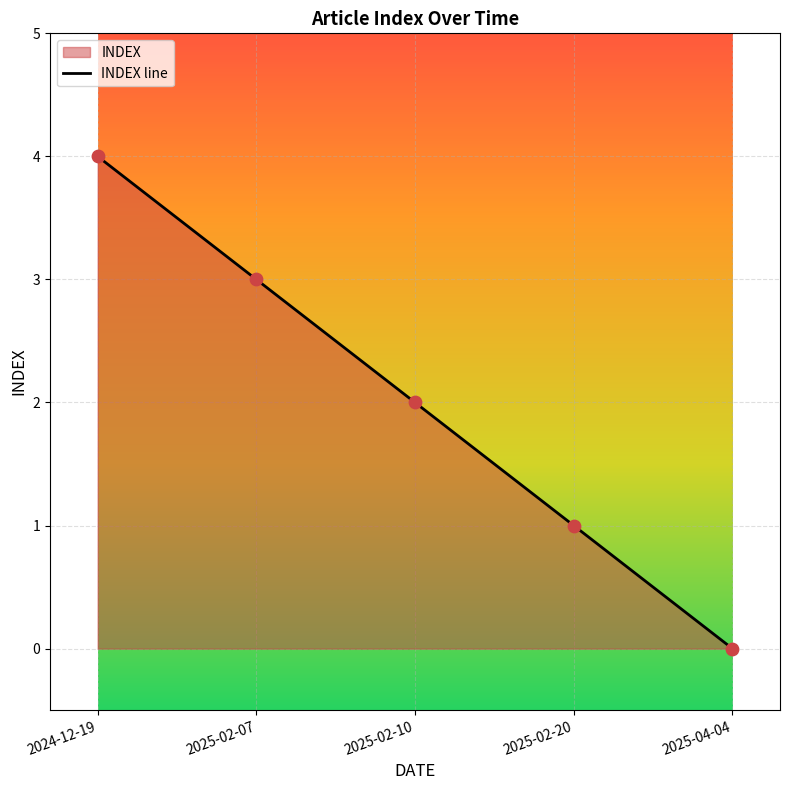

What is the change in value from 2025-02-07 to 2025-04-04?

-3